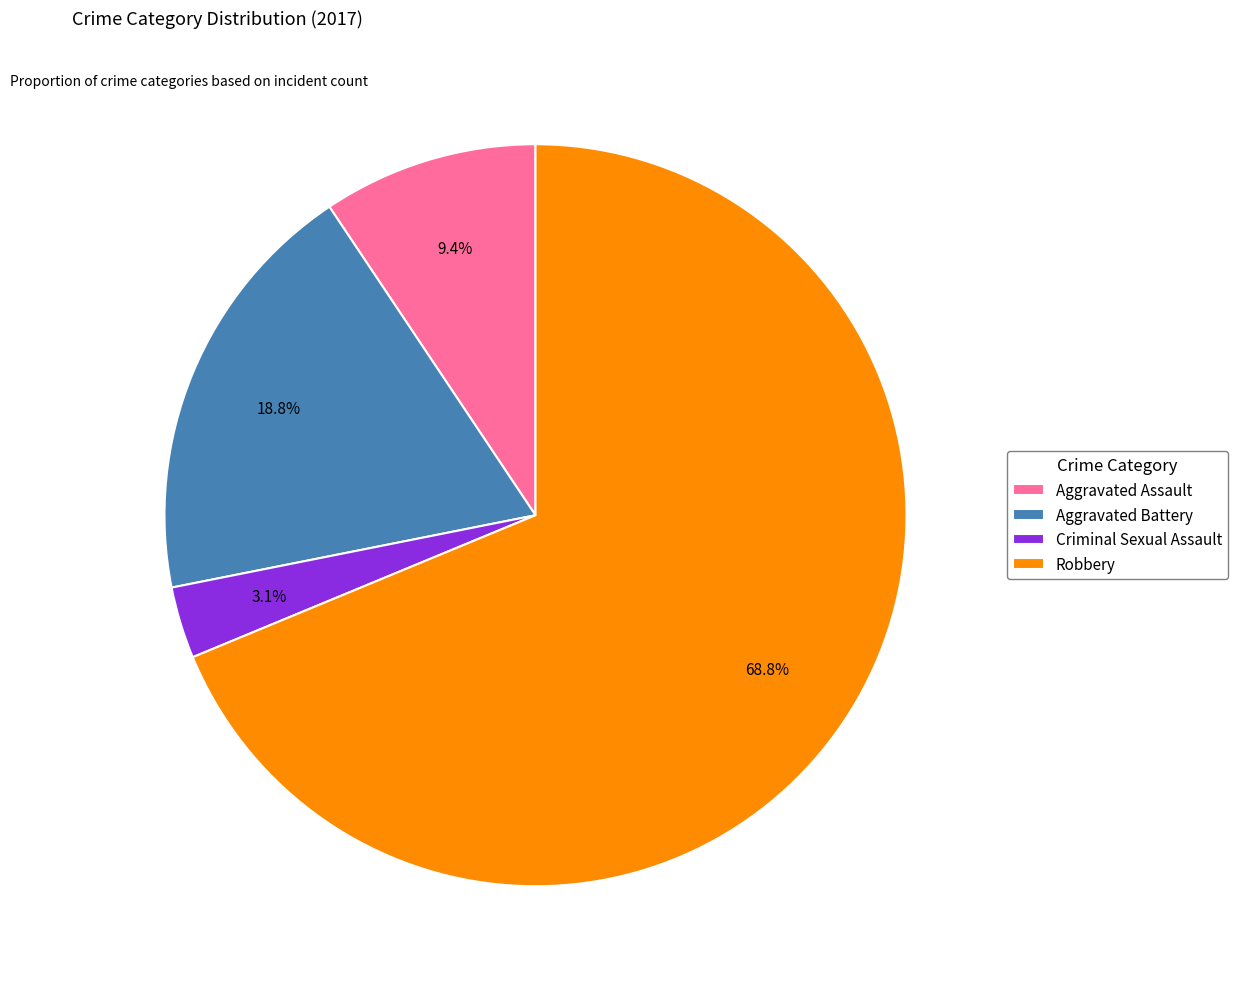

What percentage is NOT represented by Criminal Sexual Assault?

96.9%